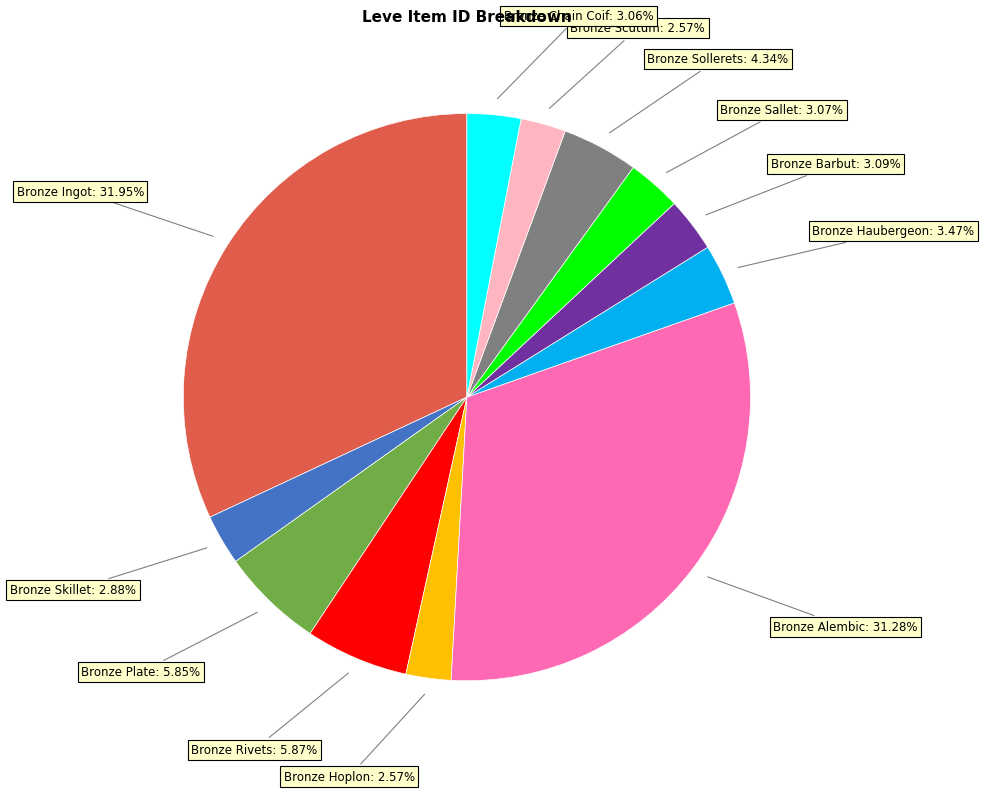

Is there any slice that represents more than half of the pie?

No